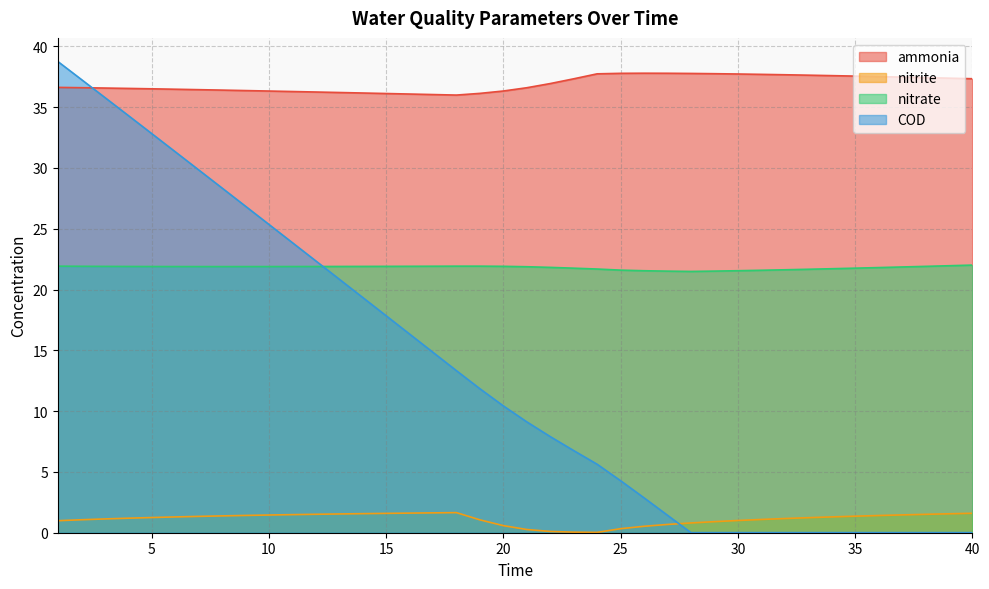

What is the value of the ammonia point at the 26th from the left?

37.8